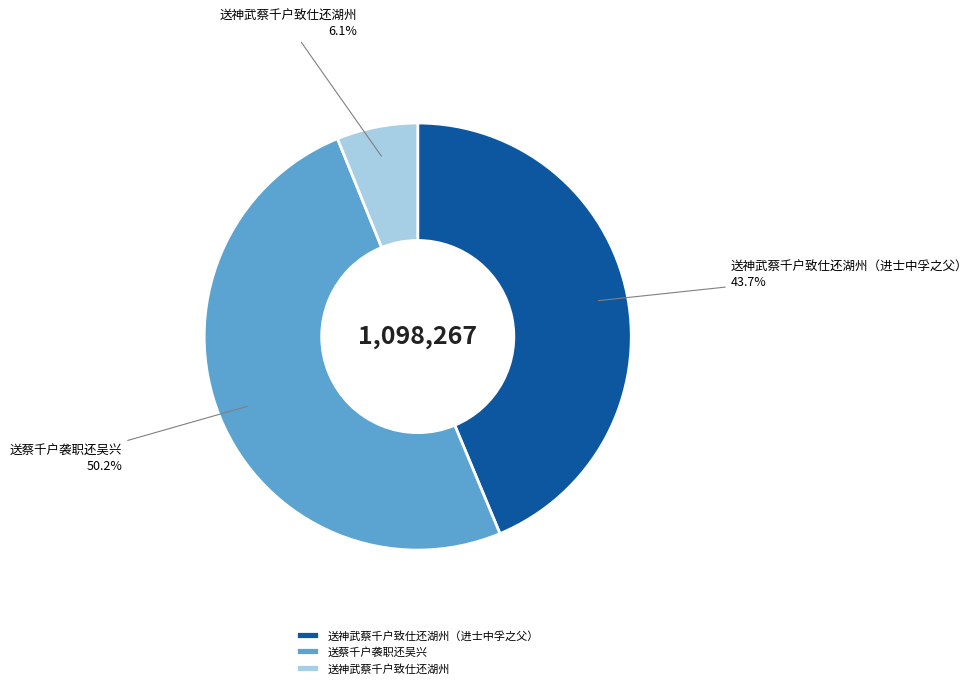

Between 送神武蔡千户致仕还湖州（进士中孚之父） and 送蔡千户袭职还吴兴, which is larger?

送蔡千户袭职还吴兴